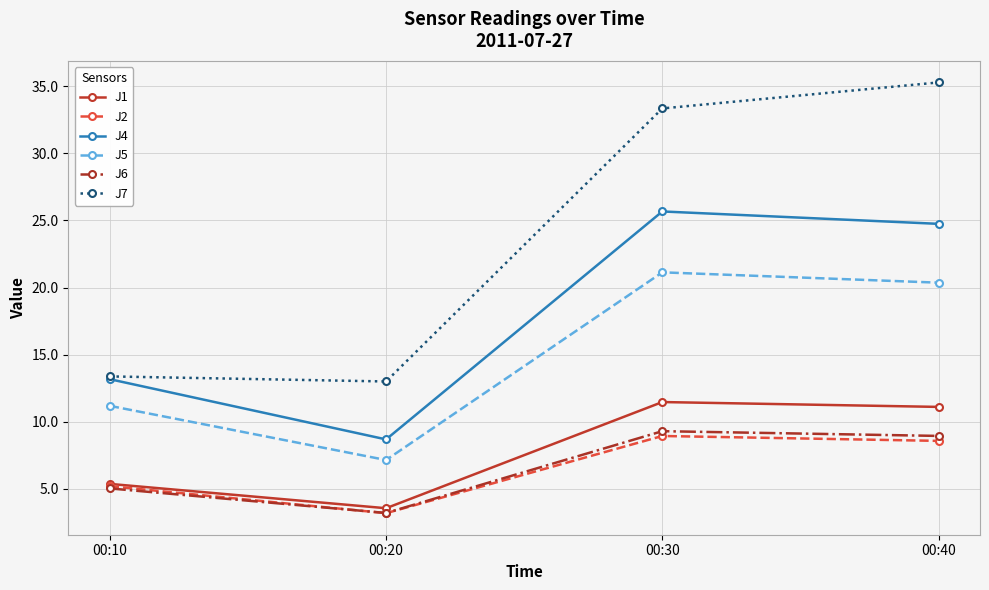

List the series in order of their peak value, lowest first.

J2, J6, J1, J5, J4, J7